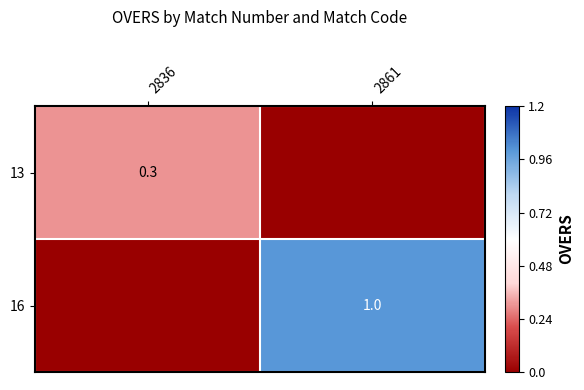

At how many categories does at least one series exceed 0?

2